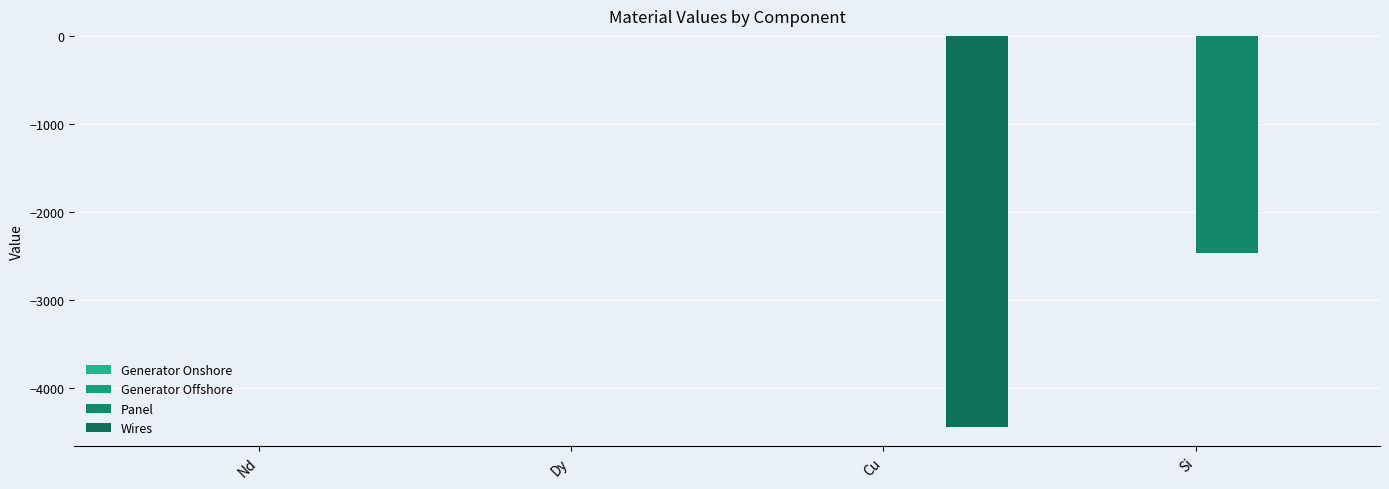

How many groups of bars are there?

4